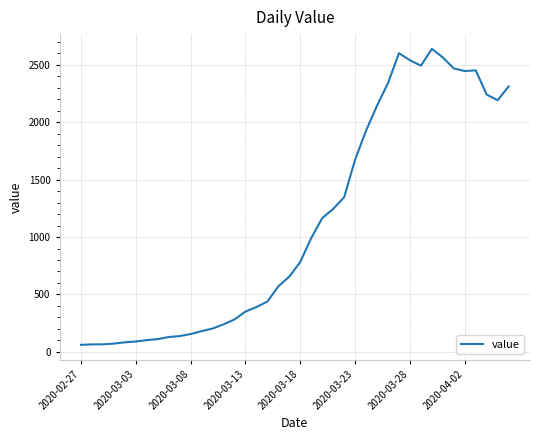

What is the difference between the maximum and minimum values?

2578